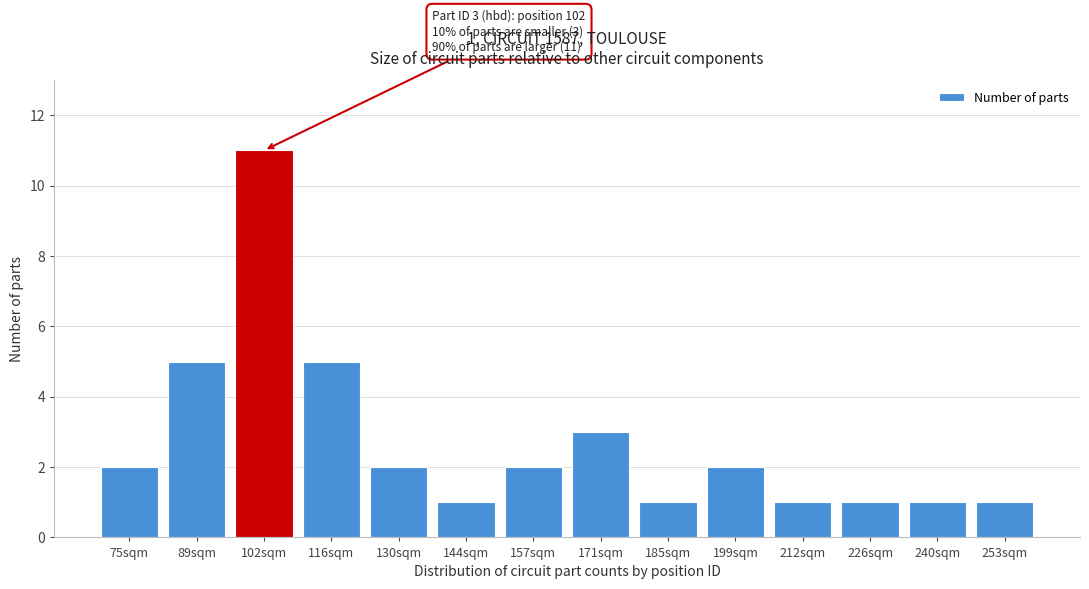

Reading left to right, transcribe all the data shown in this chart.

2	5	11	5	2	1	2	3	1	2	1	1	1	1